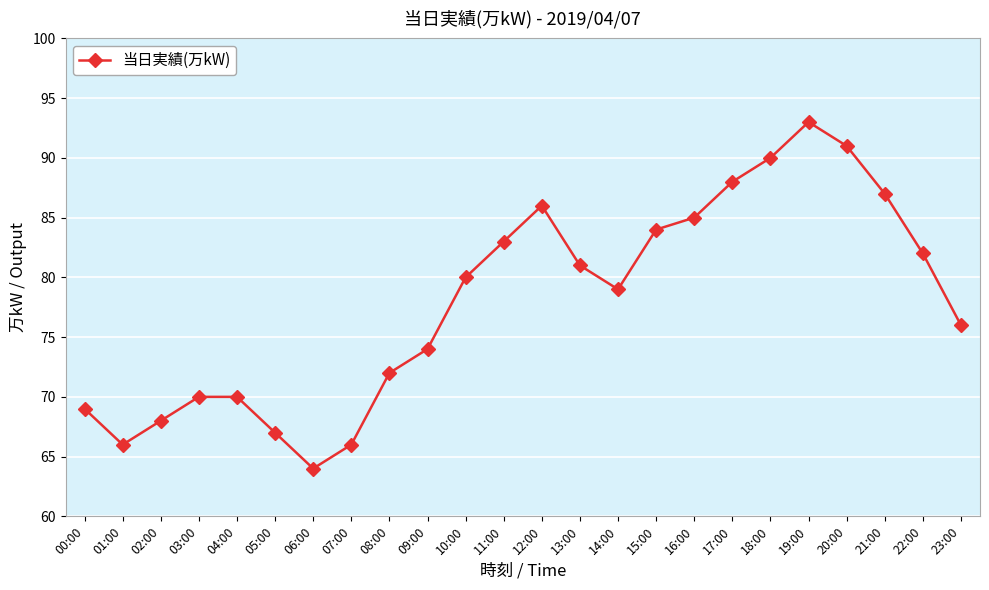

True or false: the data shows 111 at 07:00.

False